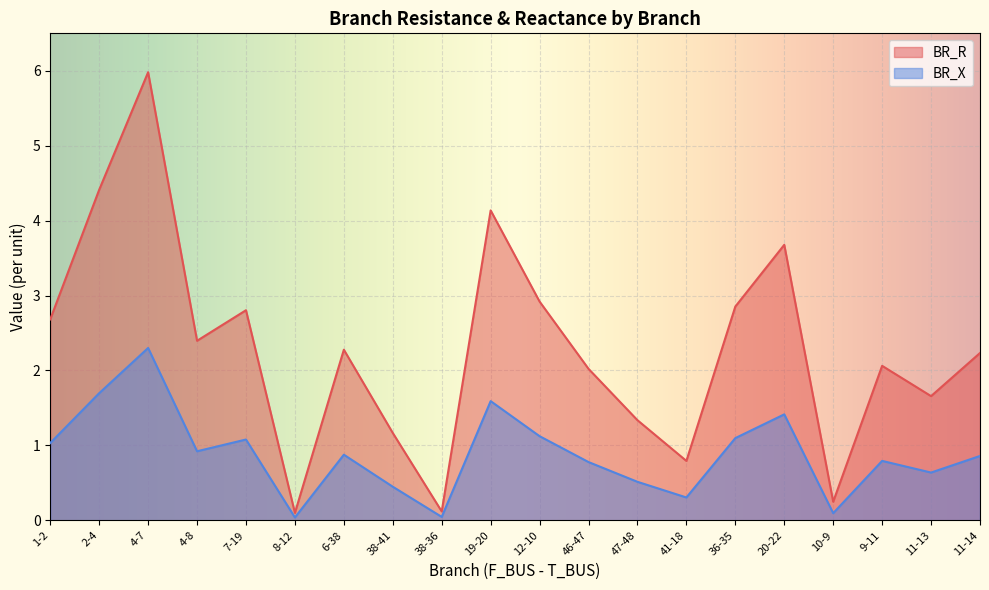

Count the number of categories in the chart.

20